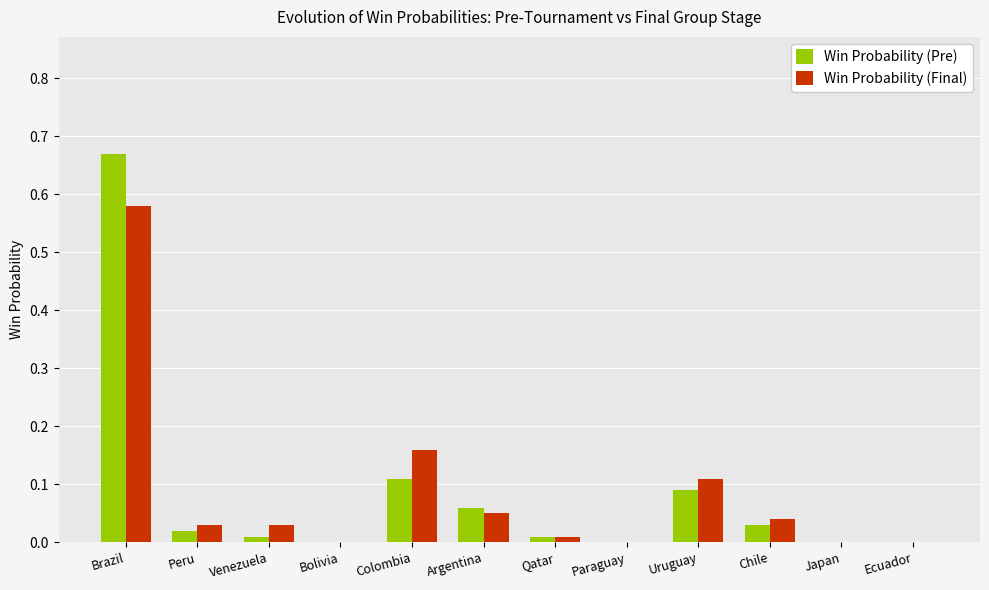

Are the bars horizontal?

No